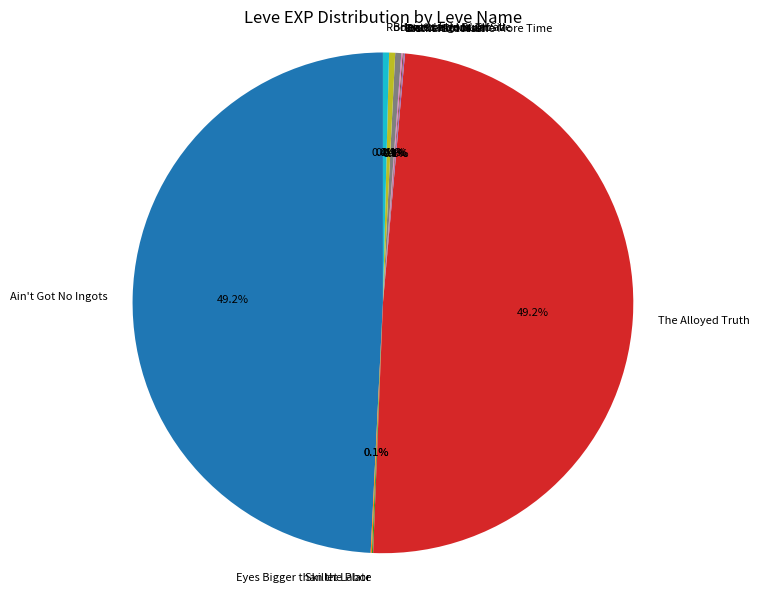

Which has a higher value, The Alloyed Truth or Bronzed and Burnt?

The Alloyed Truth